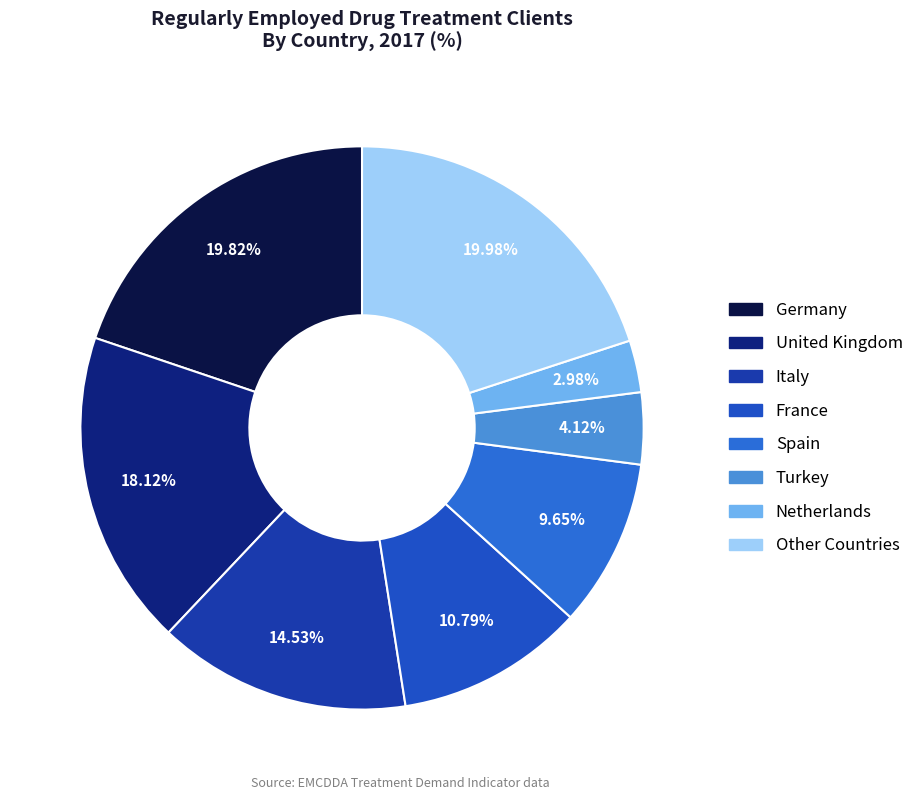

How many segments does this pie chart have?

8